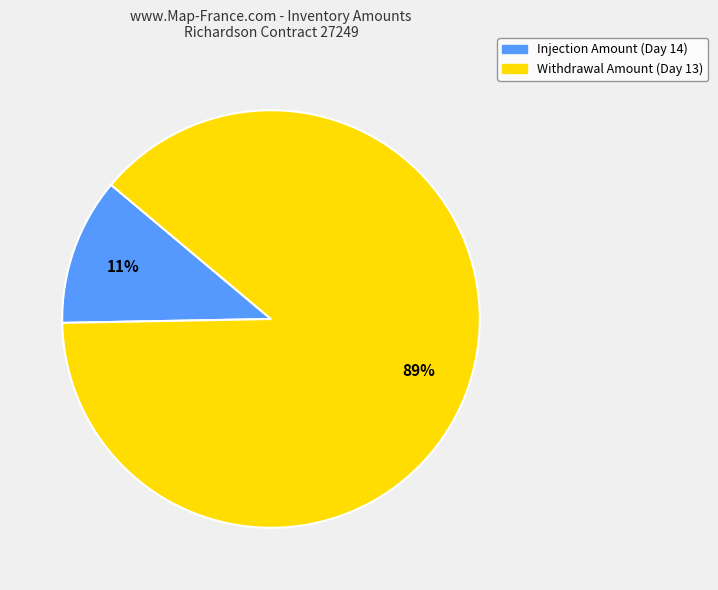

Is it true that Withdrawal Amount (Day 13) is 75% of the pie?

False